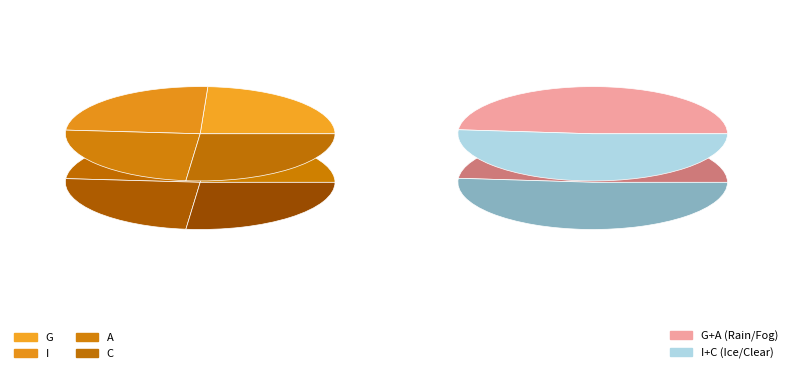

Which category has the biggest portion of the pie?

C